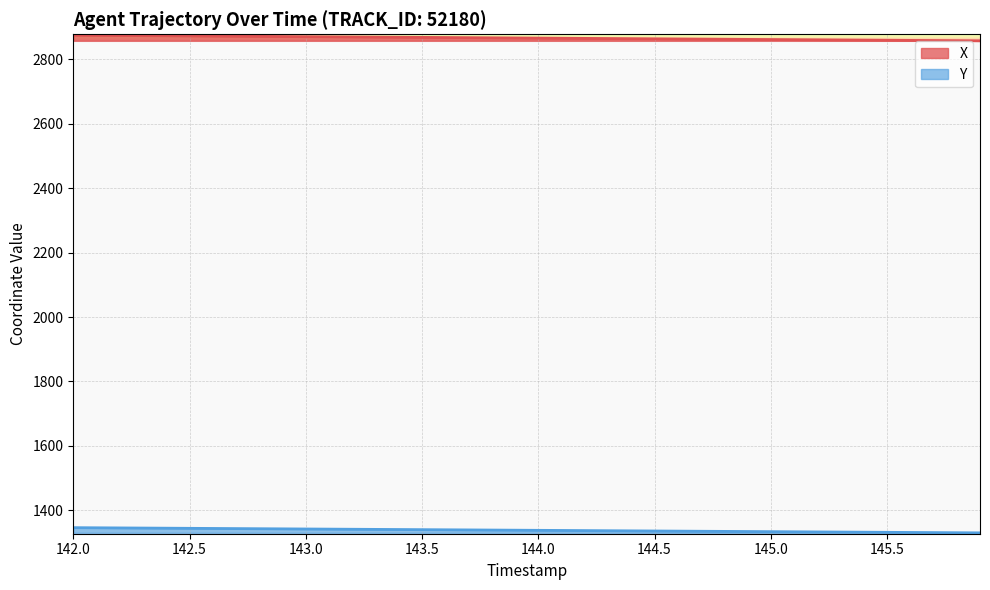

The Y series shows 2368.6 at 143.0. True or false?

False